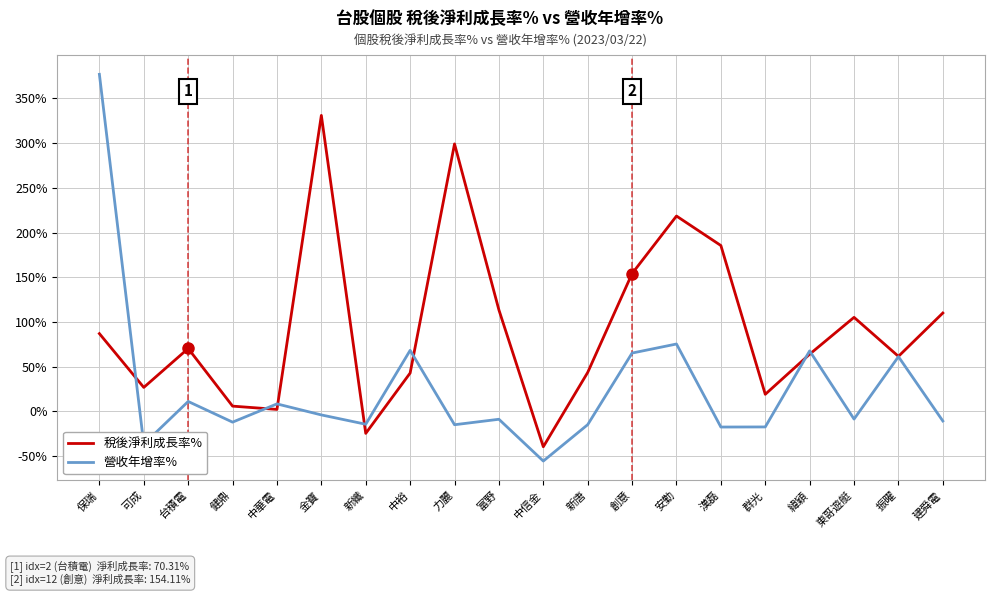

What is the difference between the maximum and minimum values in the 稅後淨利成長率% series?

370.6